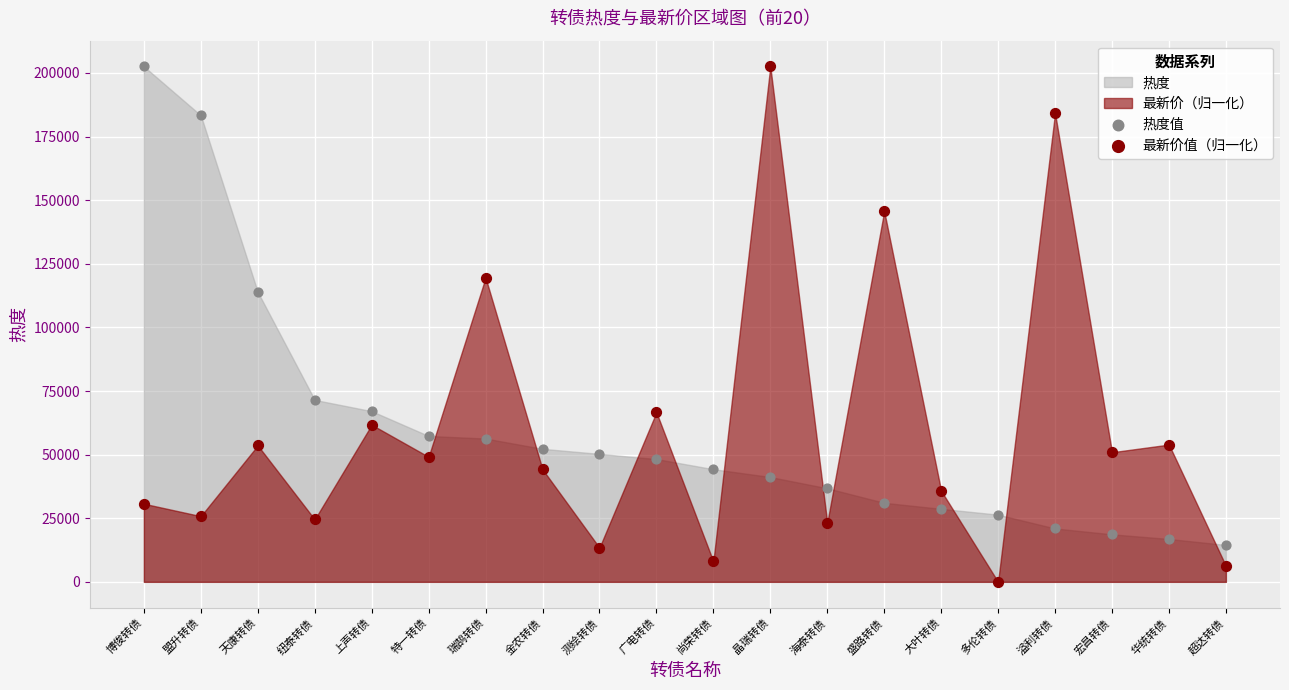

Across all series, what Y value is closest to 101288?

113932.5